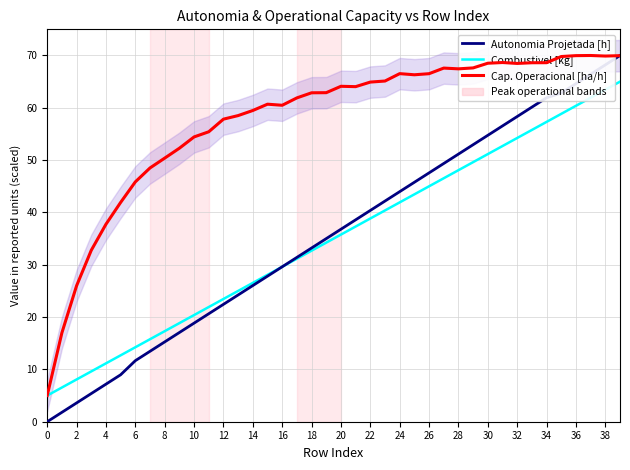

Between which two adjacent categories do Autonomia Projetada [h] and Cap. Operacional [ha/h] first intersect?

38 and 39